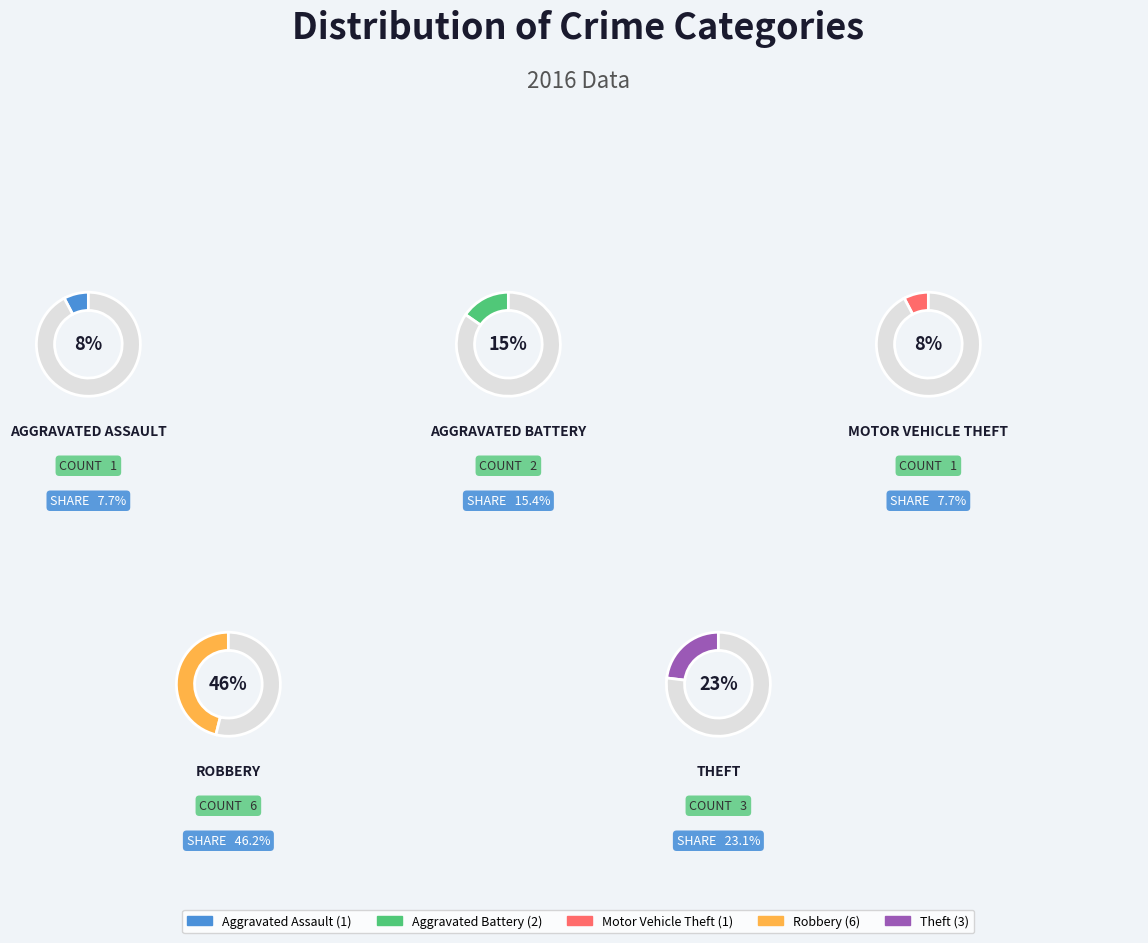

The Aggravated Assault slice represents 8% of the pie. True or false?

True